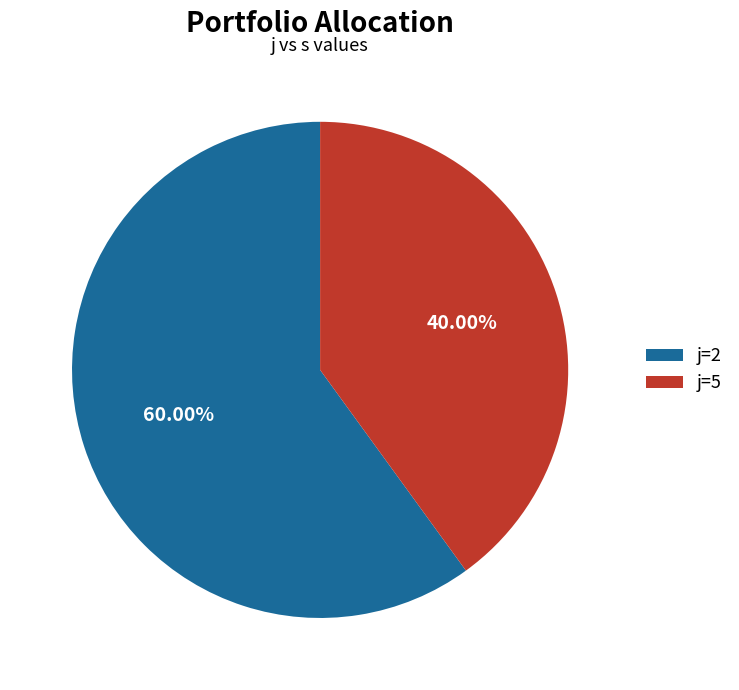

How many segments does this pie chart have?

2